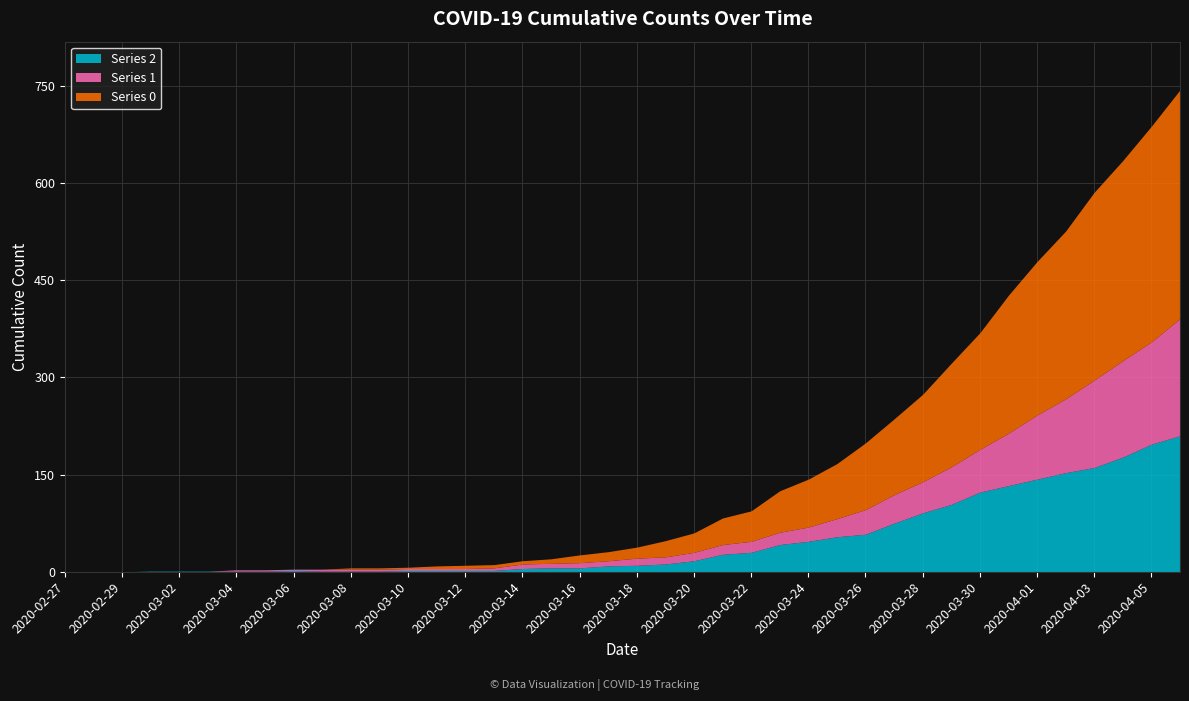

At which label does 1 first exceed 11?

2020-03-20